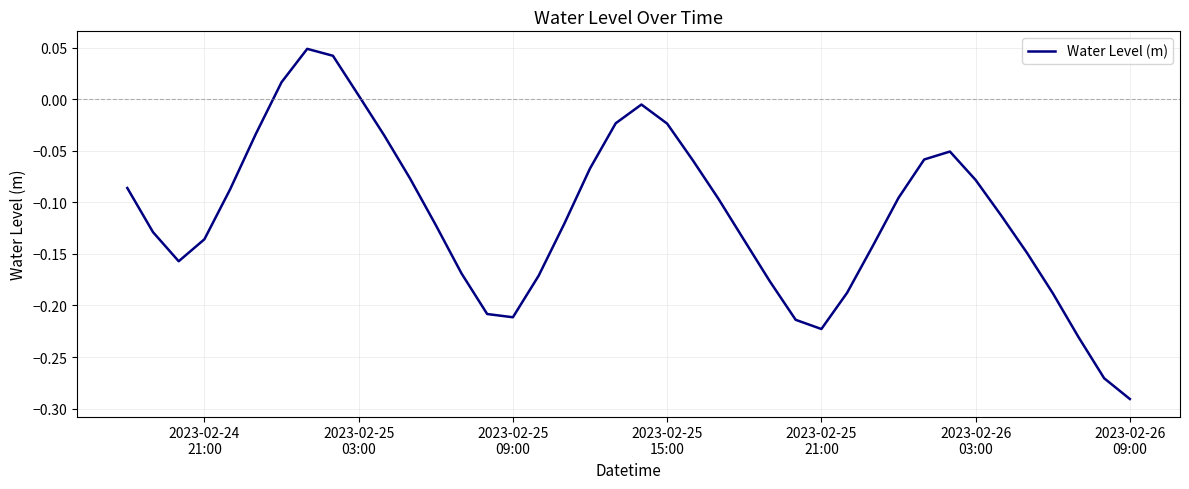

What is the difference between the maximum and minimum values?

0.3